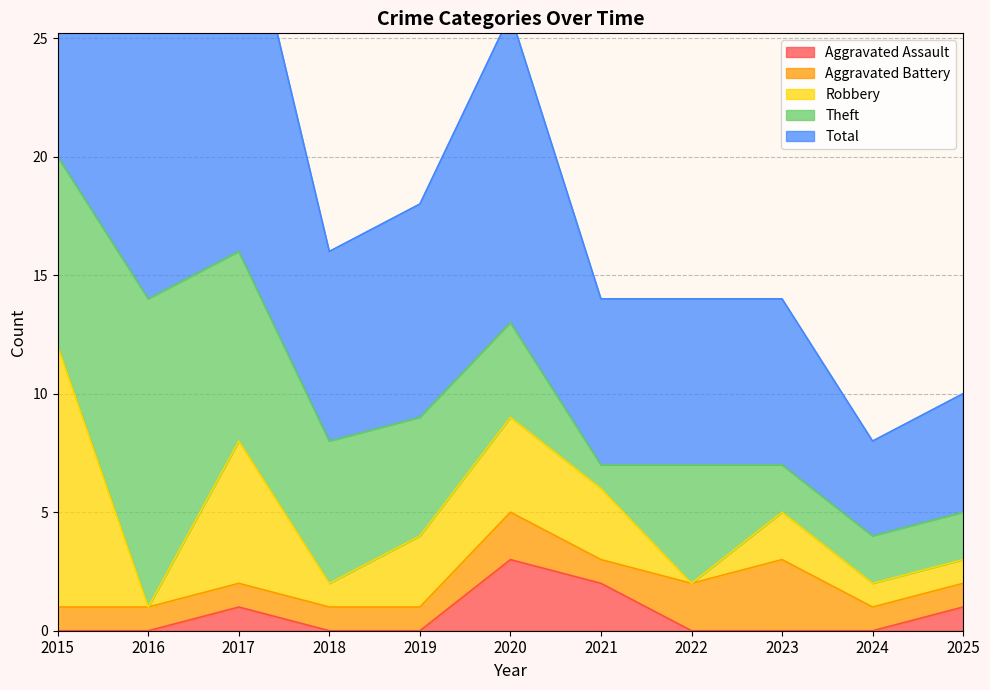

Which series has the largest total across all categories?

Total